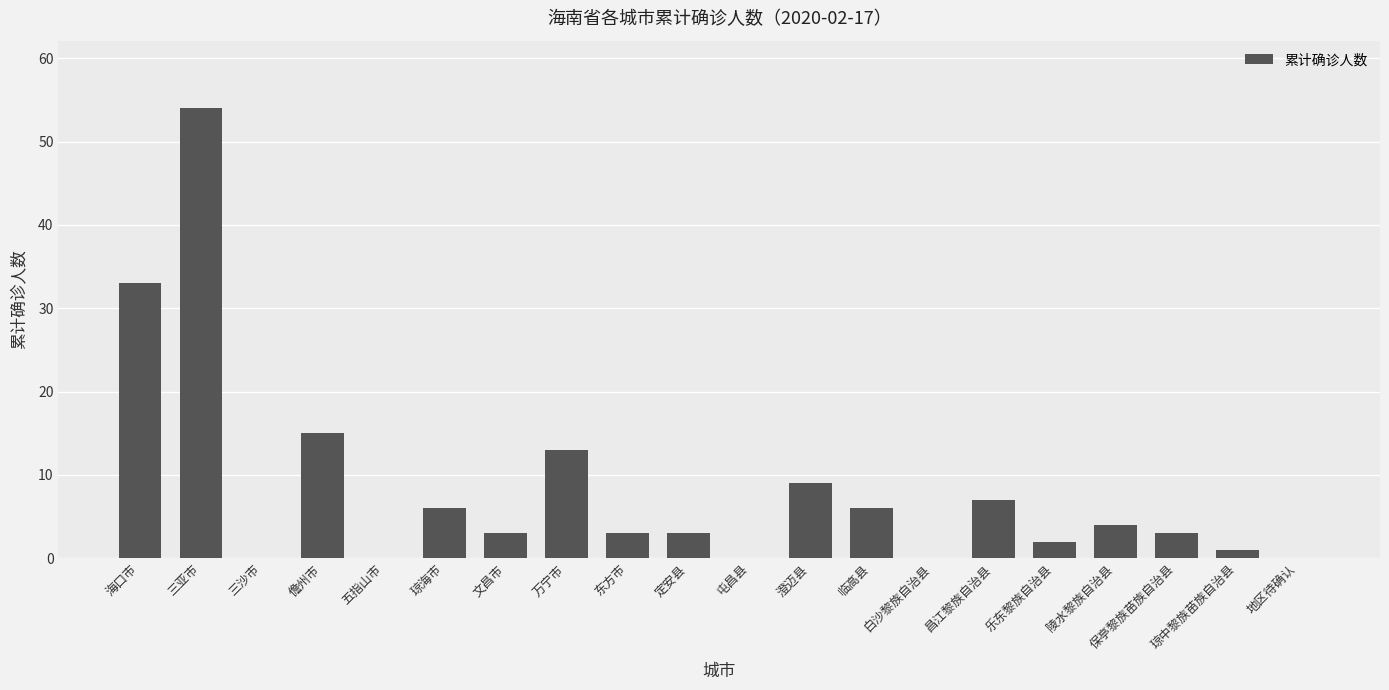

Which label corresponds to the largest value in the chart?

三亚市